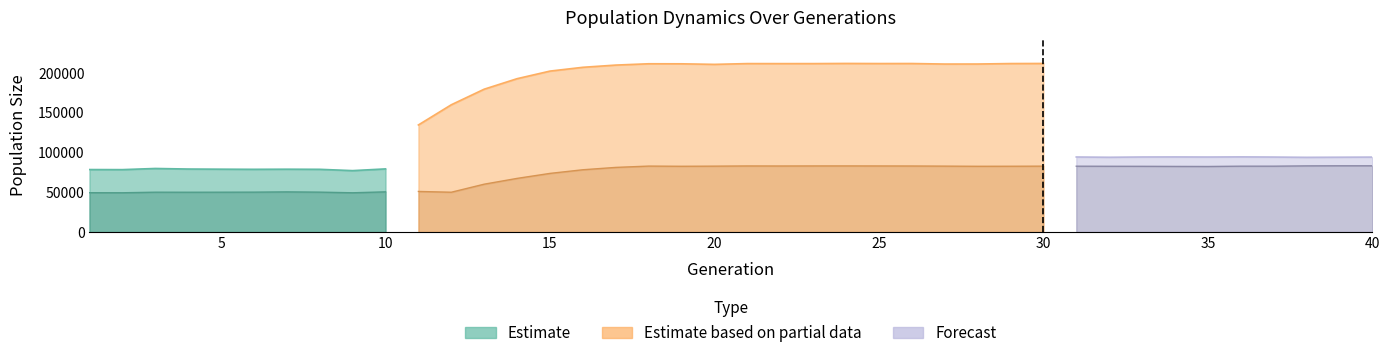

Does the chart display data point markers on the line(s)?

No